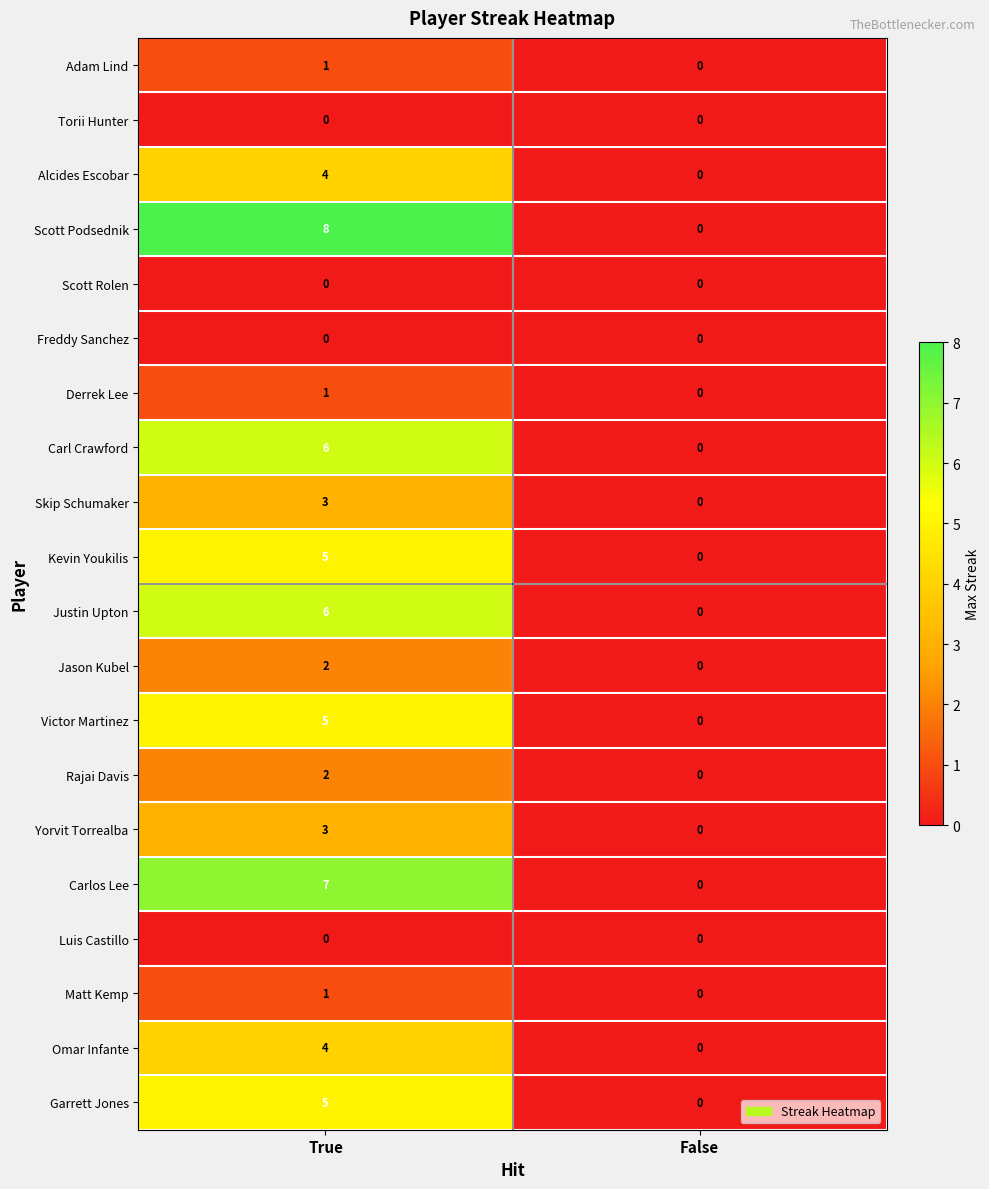

True or false: Scott Podsednik has a value of 3 at True.

False